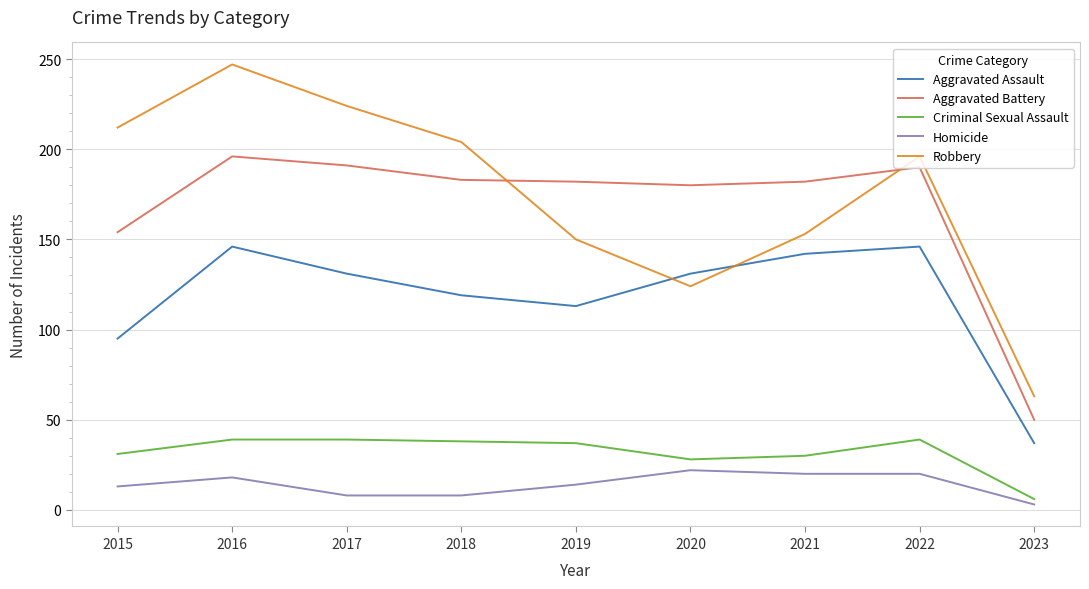

What is the total value across all series at 2022?

591